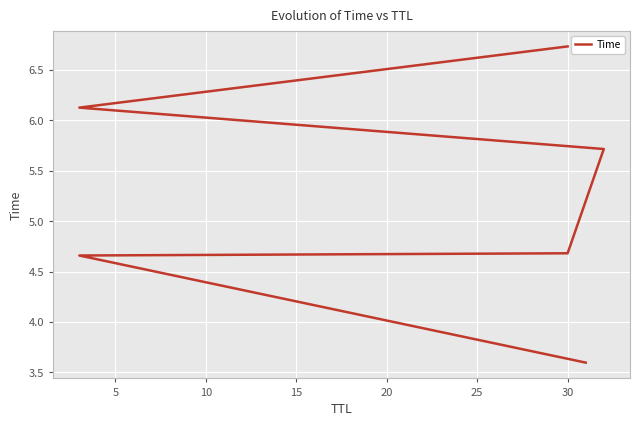

What is the sum of all values?

31.5